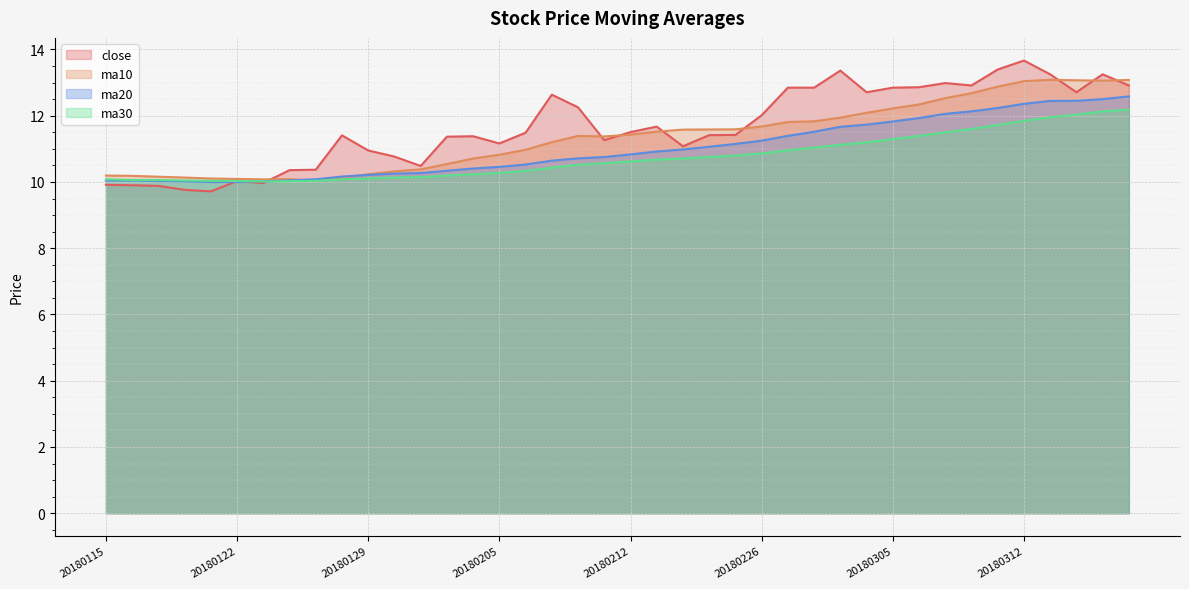

At 20180227, list the series in order from largest to smallest.

close, ma10, ma20, ma30